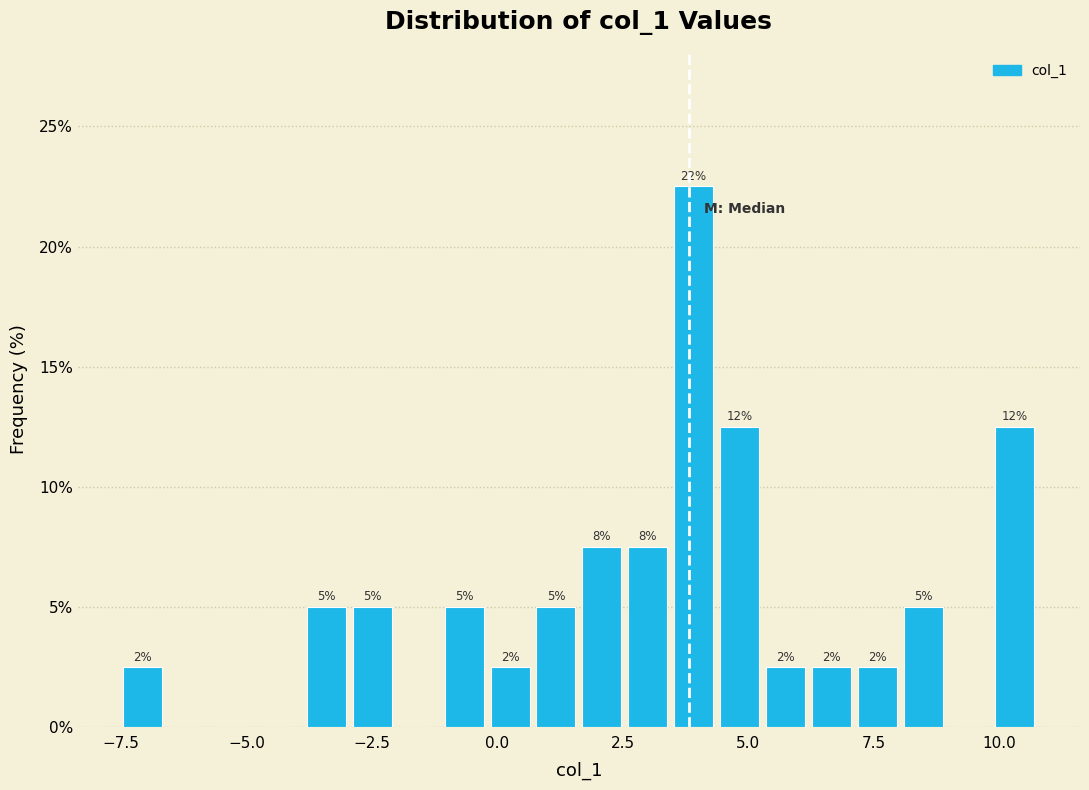

Around what value on the x-axis is the tallest bar? Give the approximate position of its centre, as read against the axis.

4.0